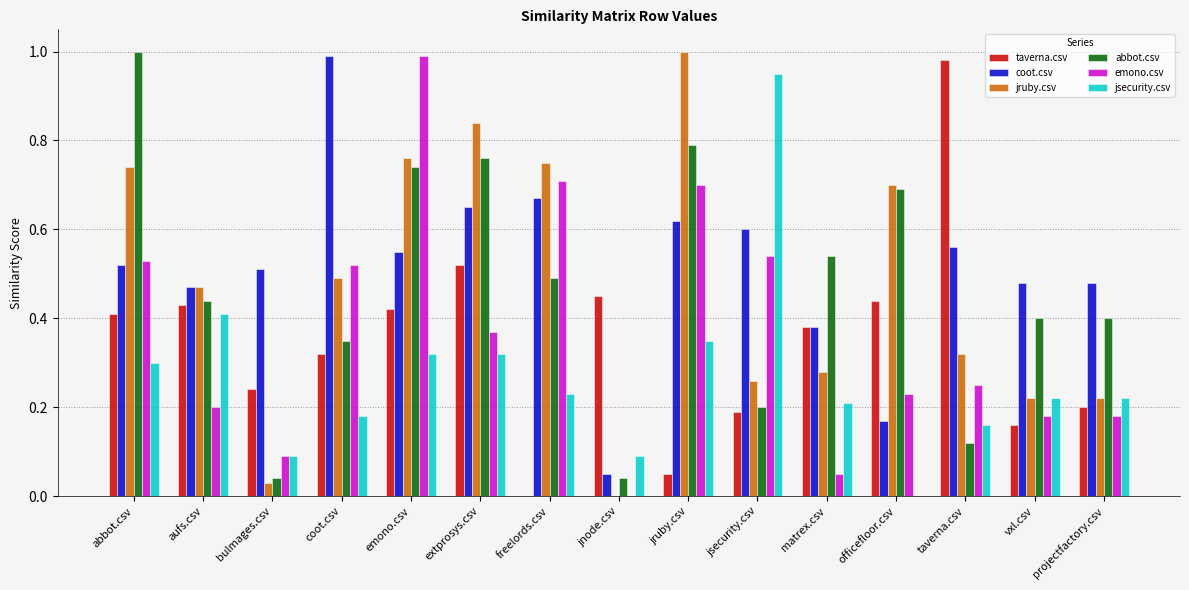

What is the sum of the coot.csv values at jsecurity.csv and bulmages.csv?

1.1